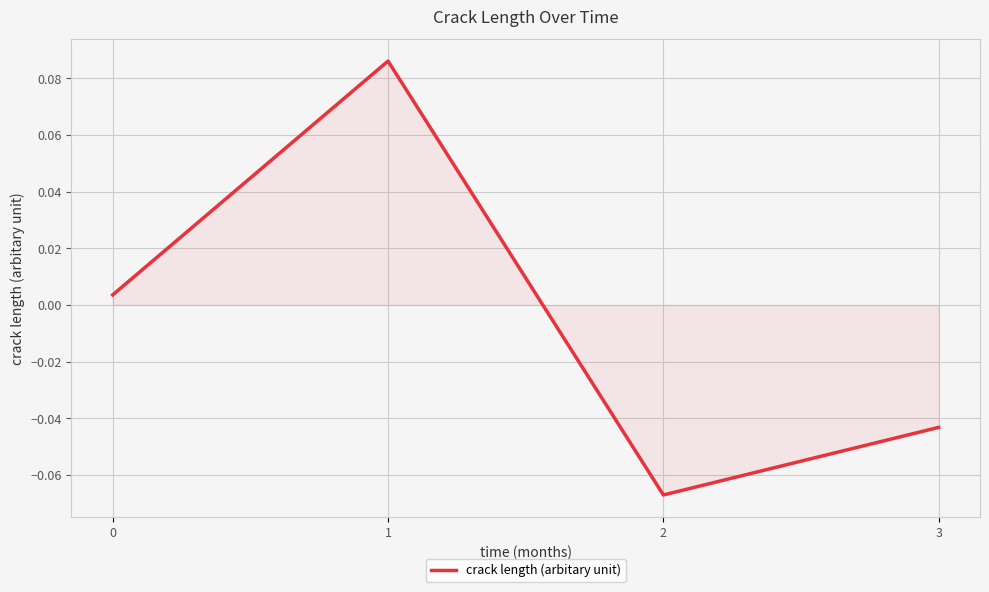

Which category has the highest value across all series?

1